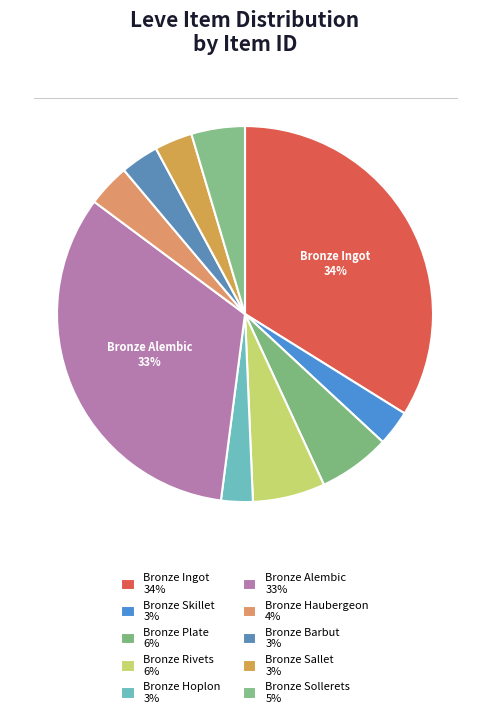

How many slices are in this pie chart?

10